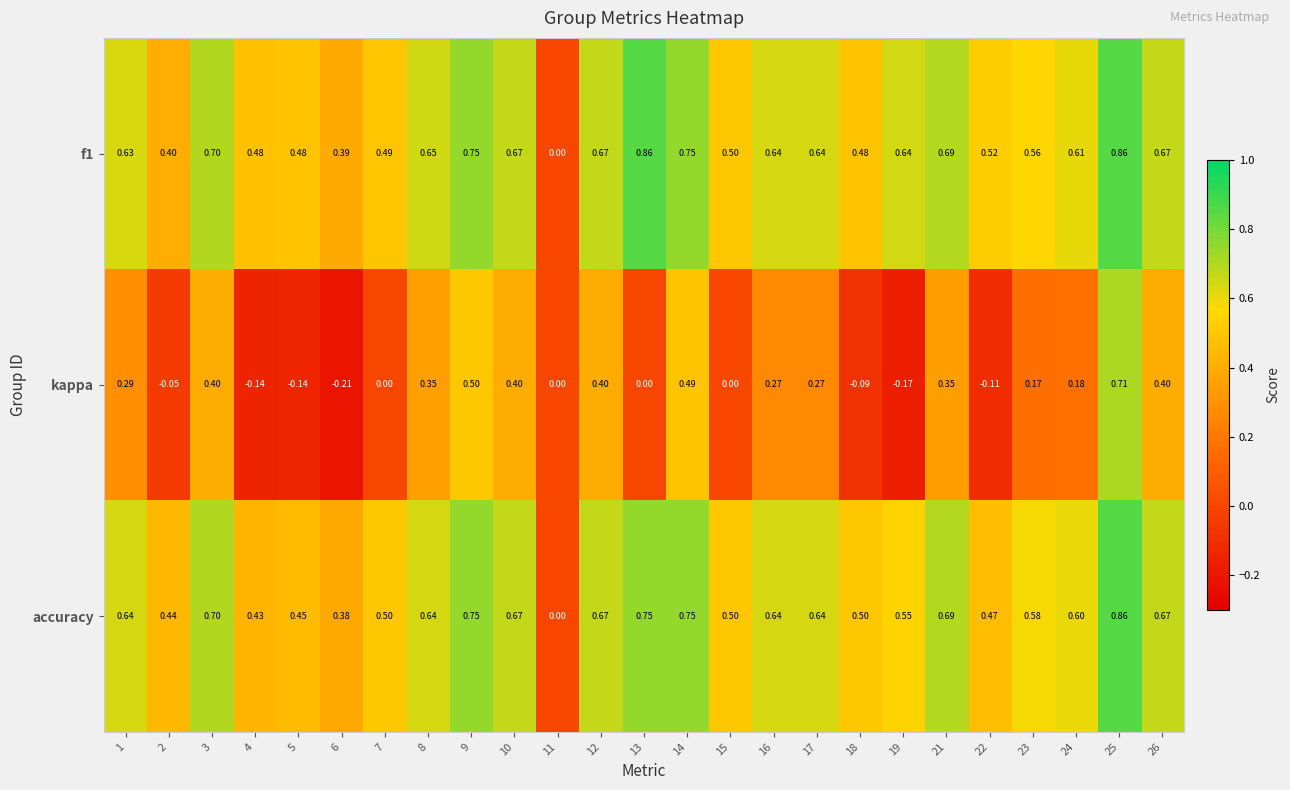

Between 14 and 18, which series saw the biggest shift?

kappa